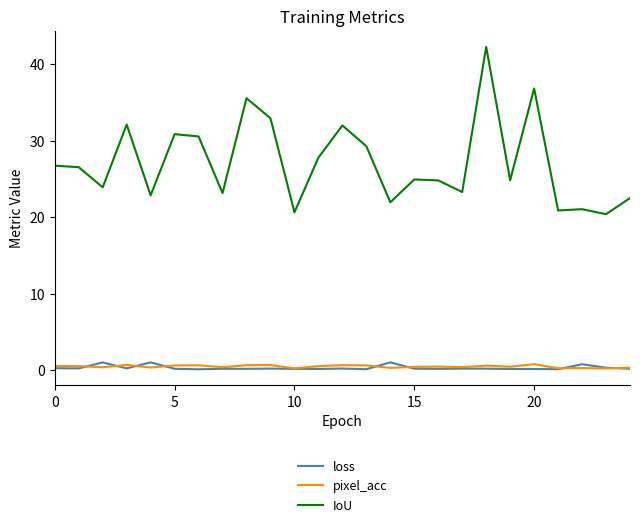

Which series has the largest total across all categories?

IoU